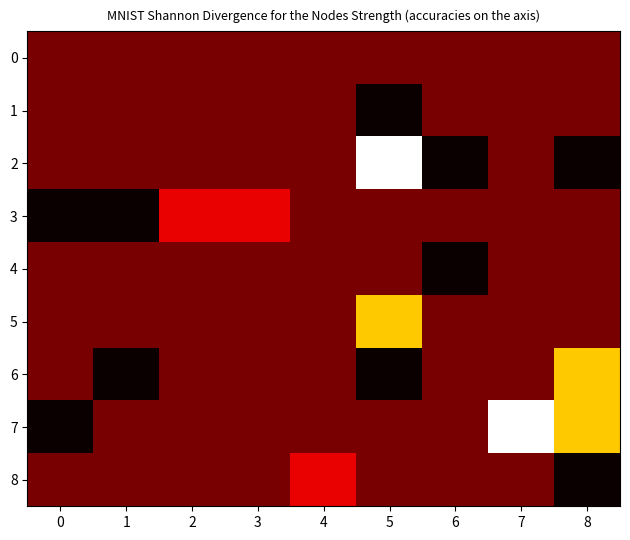

What is the difference between the highest and lowest values at 3?

1